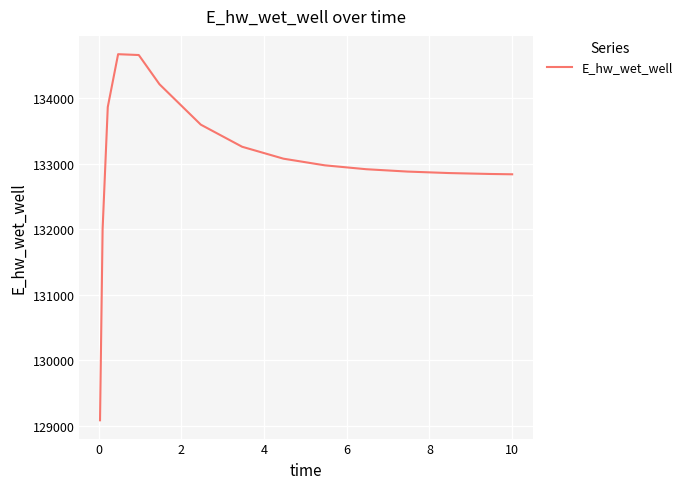

What is the smallest value displayed?

129086.4